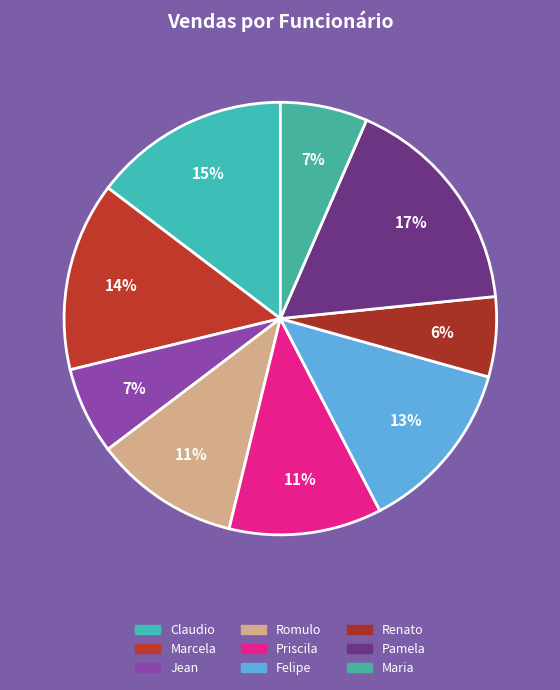

How many segments does this pie chart have?

9